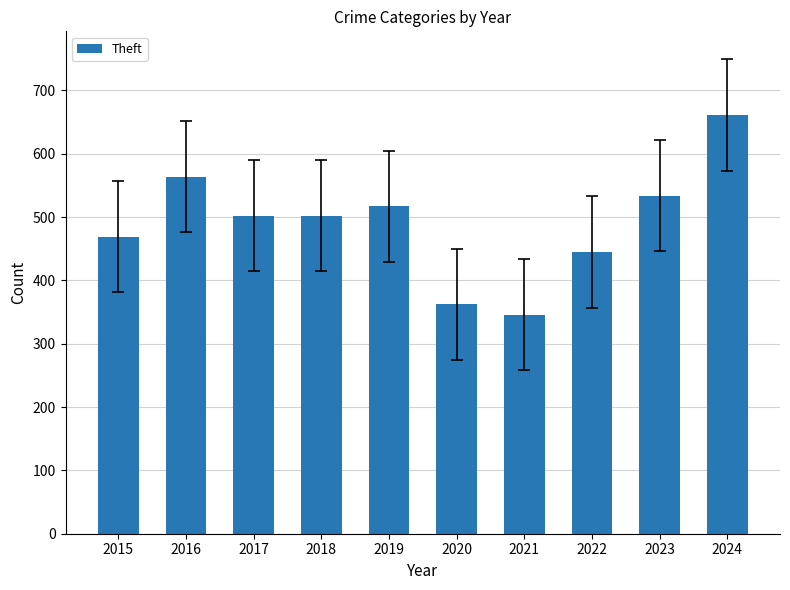

Are the bars grouped side by side (vs. stacked)?

No